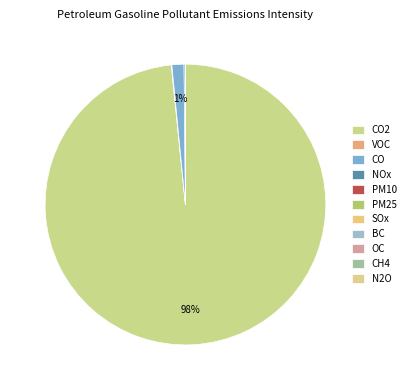

Rank the categories by value from highest to lowest.

CO2, CO, NOx, VOC, PM10, CH4, PM25, OC, SOx, N2O, BC